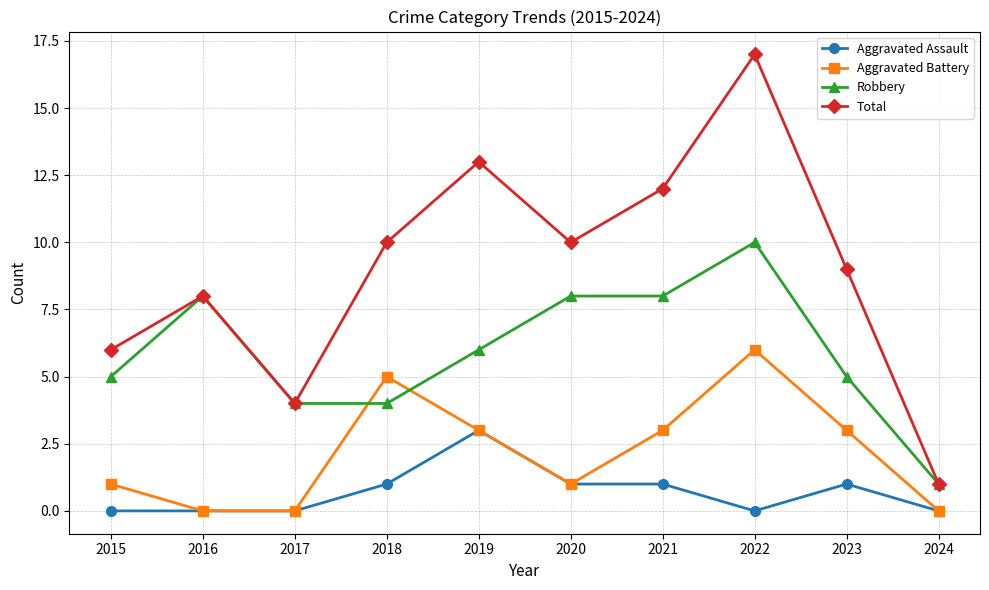

True or false: Total has more than 0 points higher than both neighbors.

True